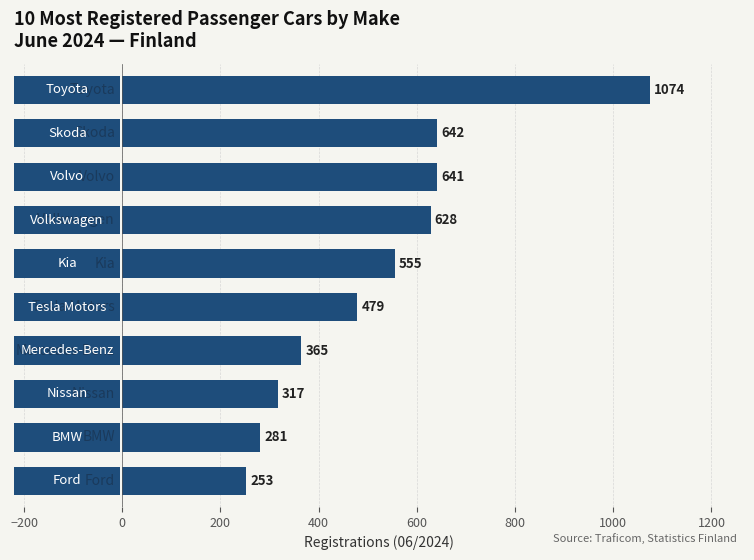

Does the chart contain stacked bars?

No